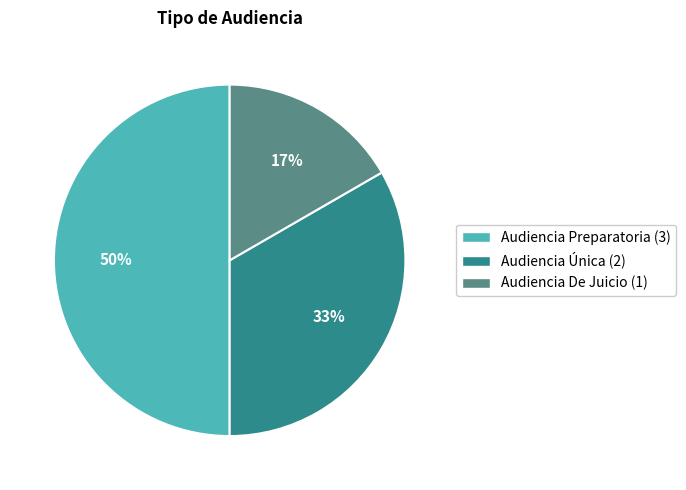

Does Audiencia Única account for over 50% of the chart?

No